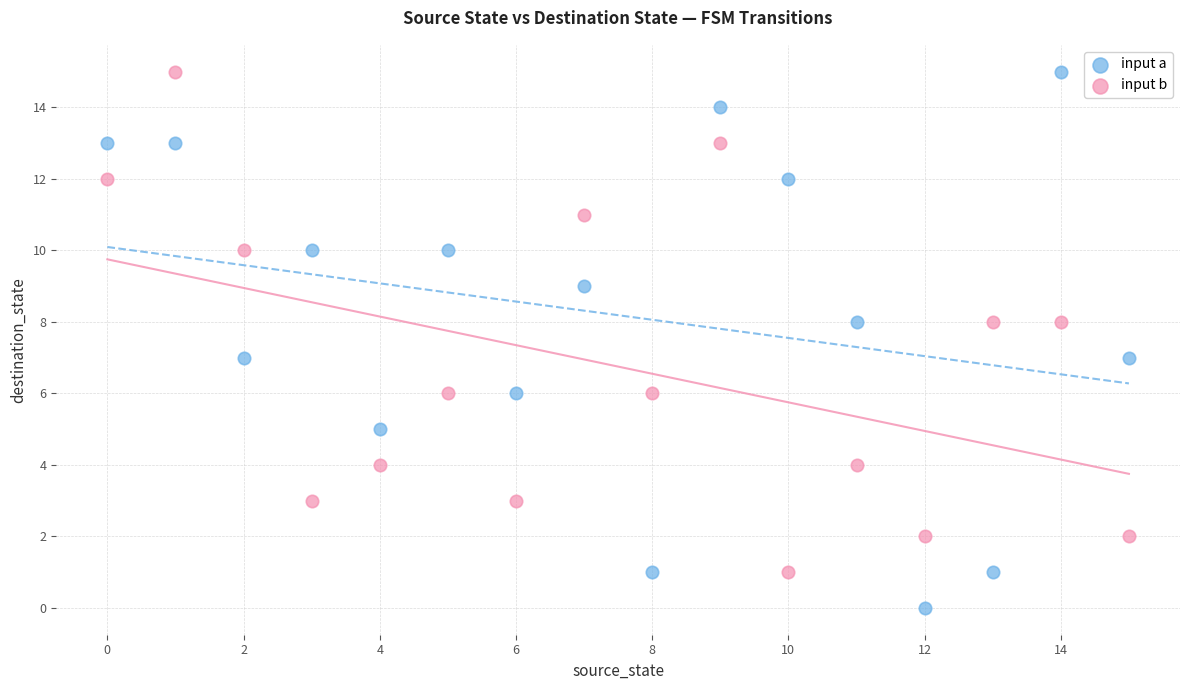

Across all data points, what is the range of Y values (max minus min)?

15